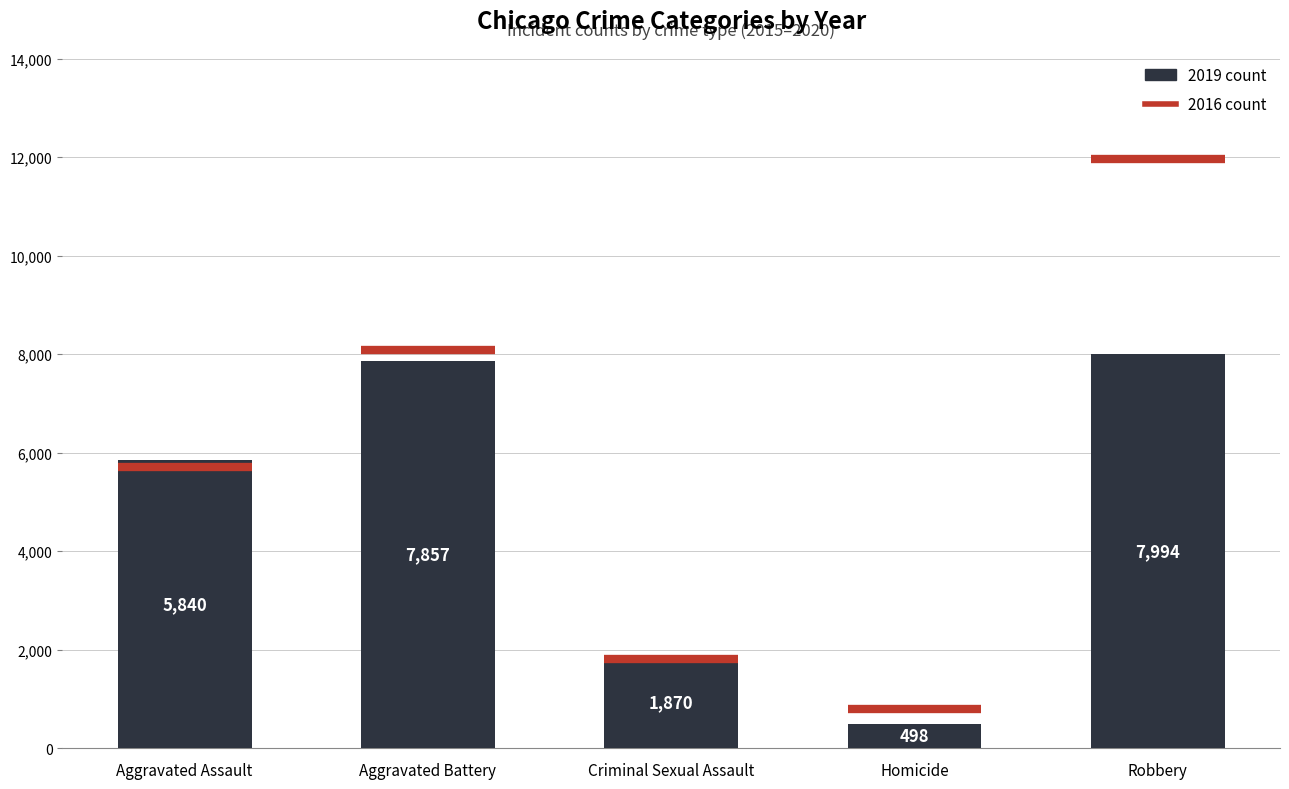

True or false: the data shows 7994 at Robbery.

True